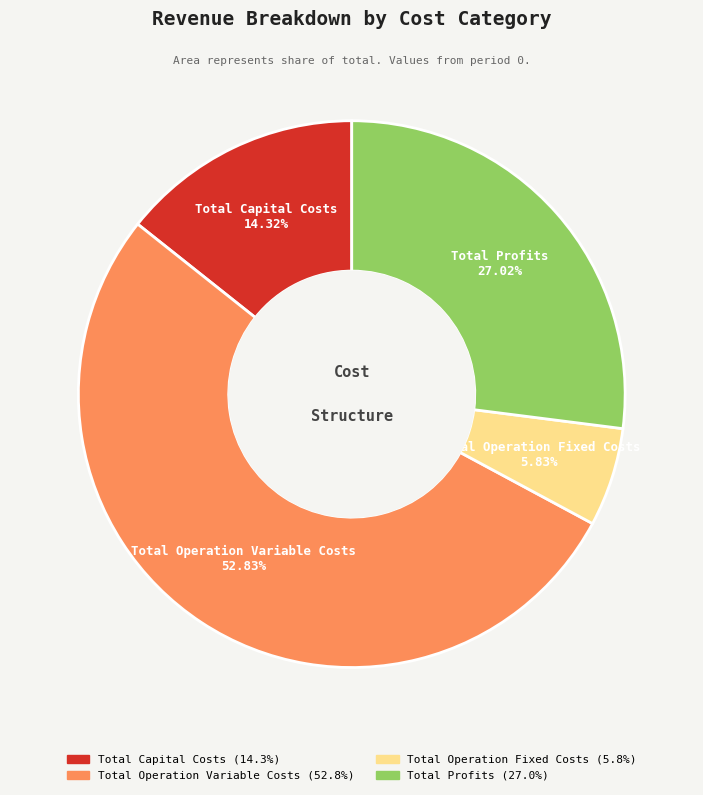

What portion of the pie excludes Total Operation Fixed Costs?

94.2%